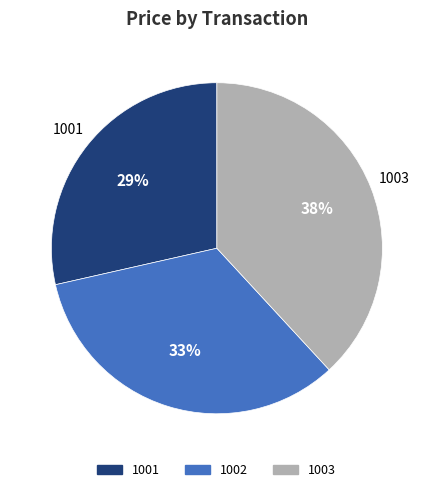

Count the number of slices in the pie.

3